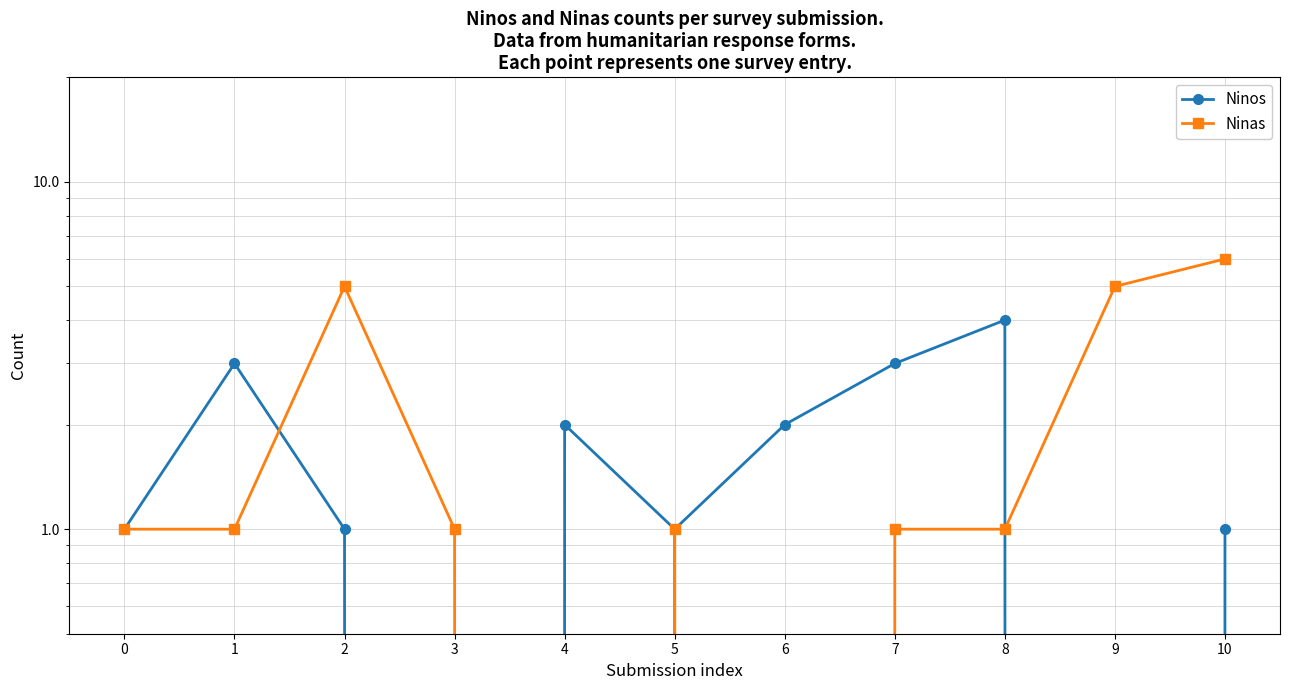

How many data points does each series have?

11